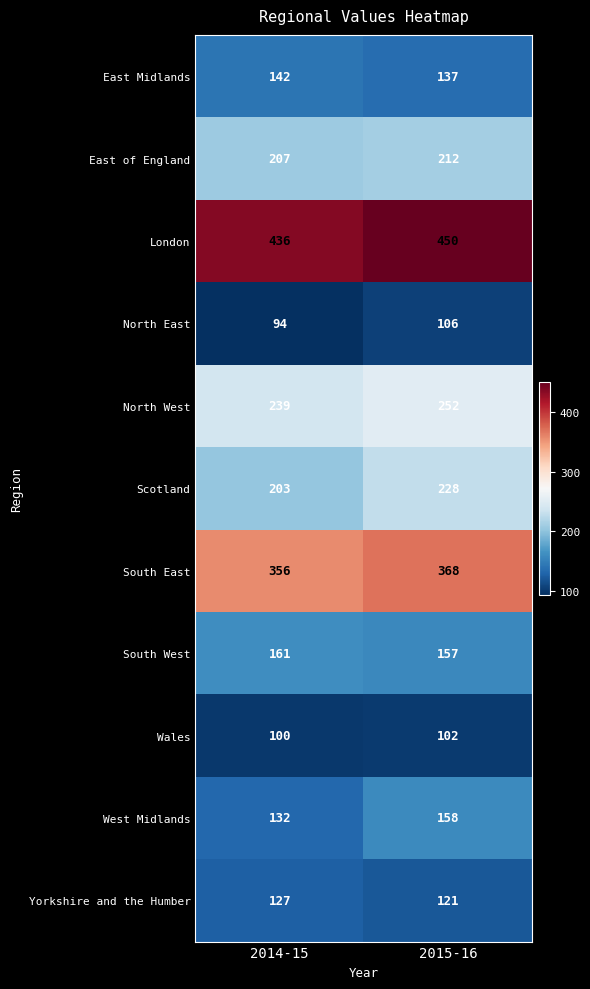

What is the difference between the highest and lowest values at 2014-15?

342